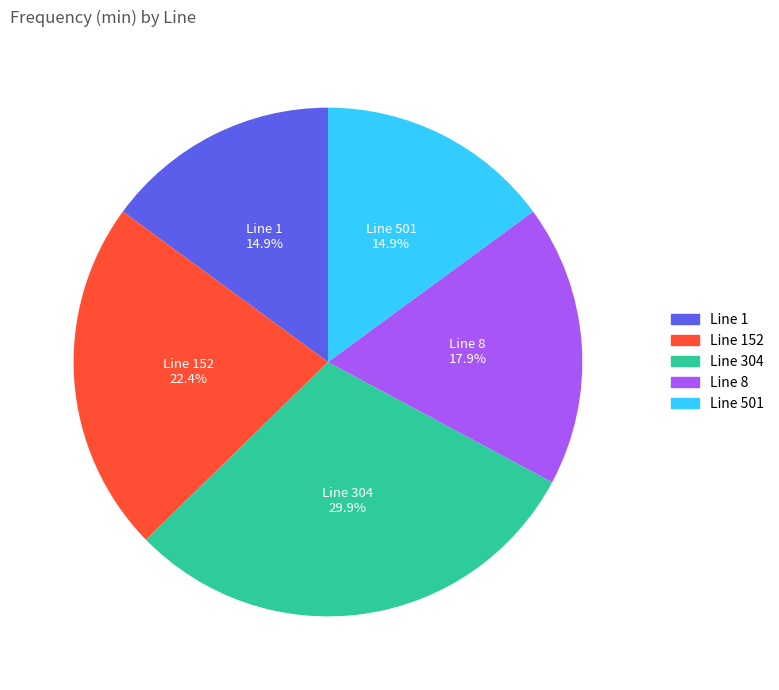

What is the ratio of the value at Line 152 to the value at Line 501?

1.5